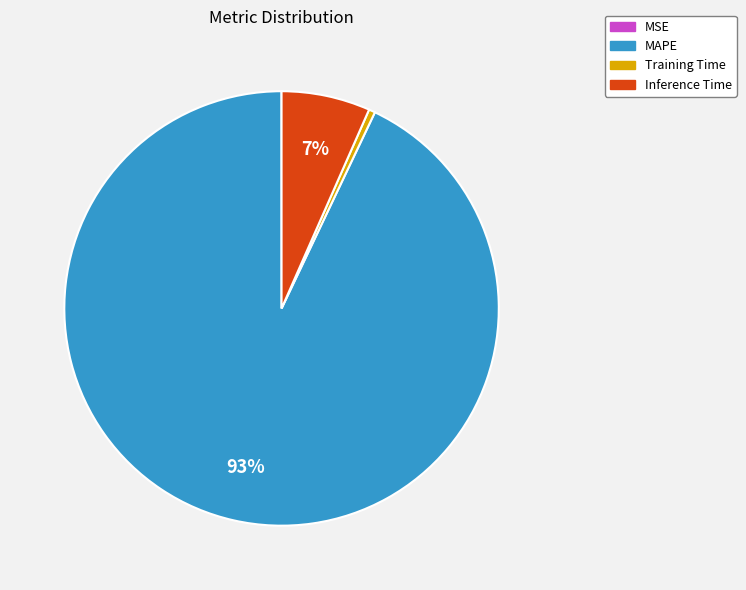

Is there any slice that represents more than half of the pie?

Yes